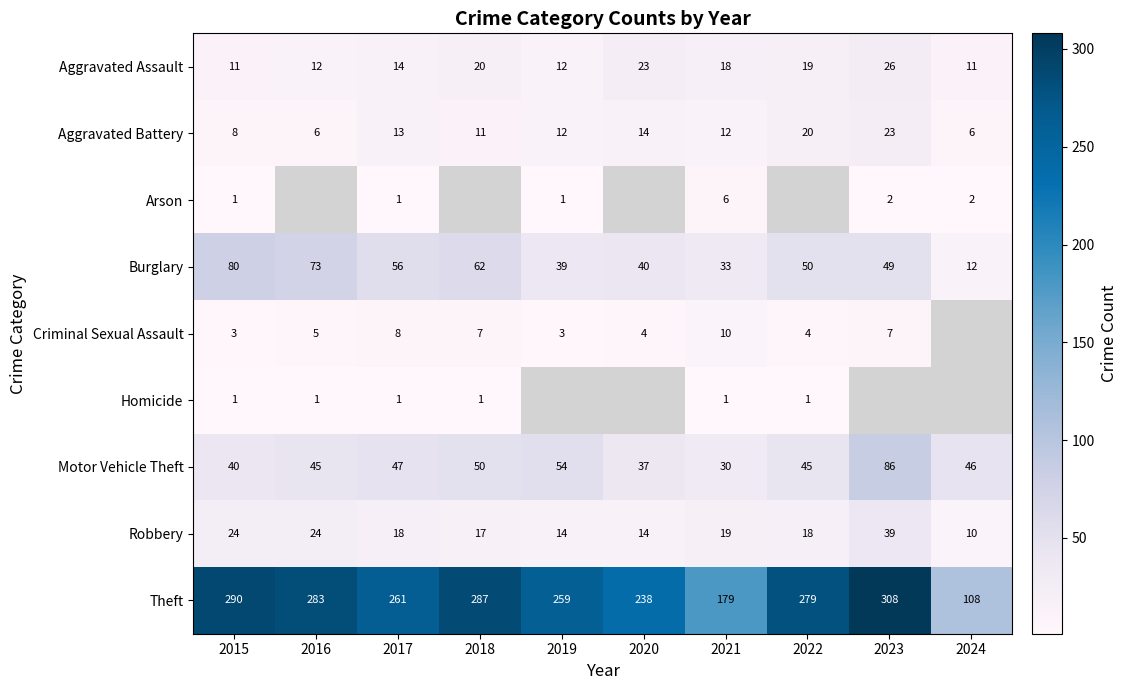

Where does the Aggravated Assault series first go above 18?

2018